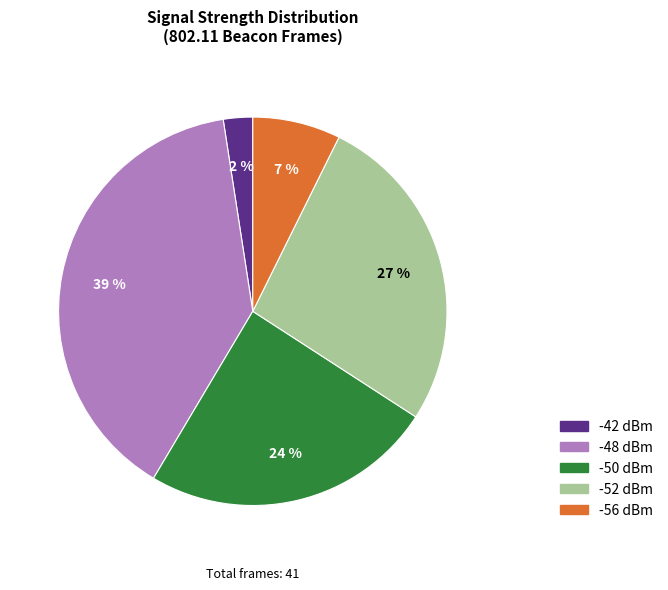

To the nearest percent, what is the average slice percentage?

20%